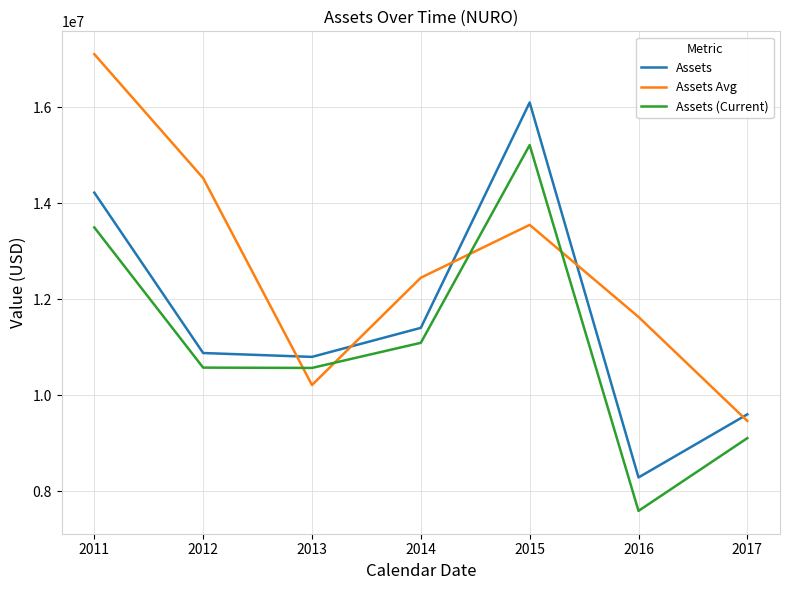

What is the difference between the Assets values at 2013 and 2016?

2512872